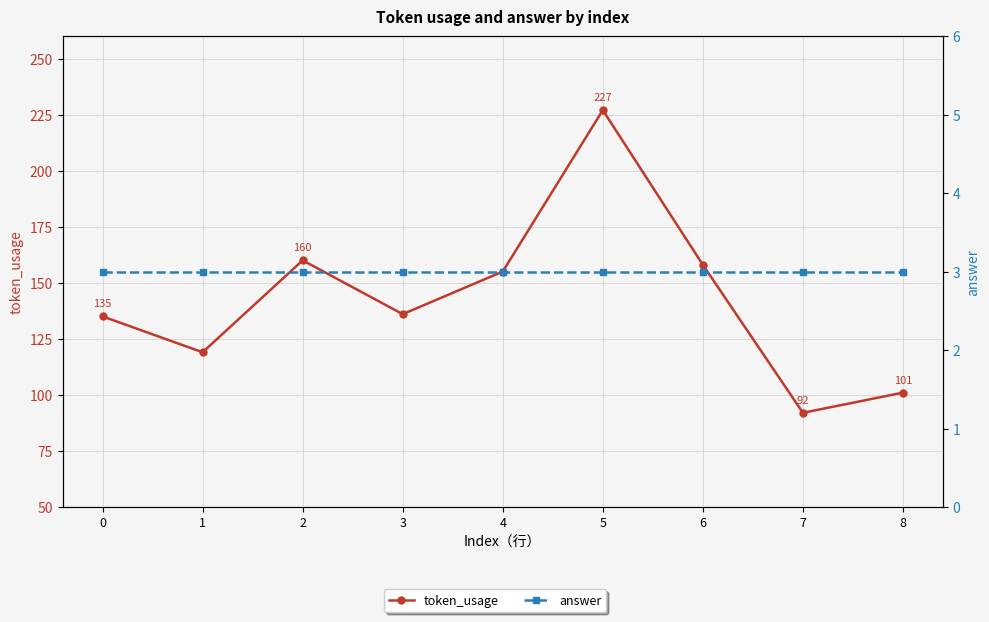

What is the highest value of the answer series?

3